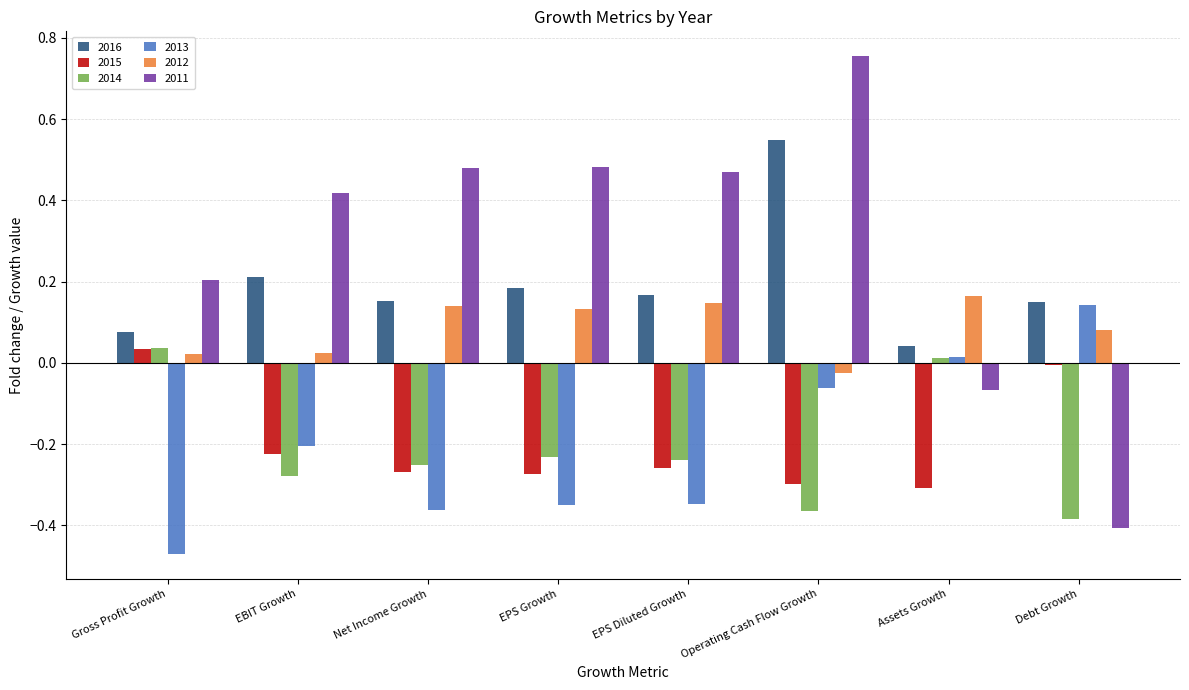

At how many categories does at least one series exceed 0?

8